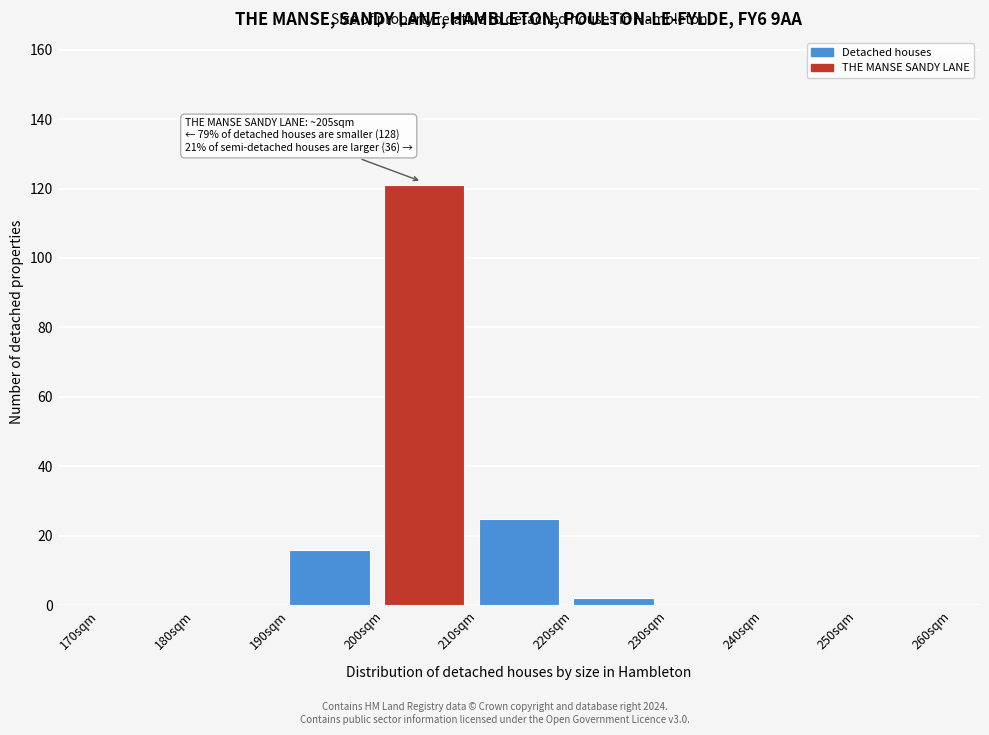

Over which range of the x-axis is the bar tallest?

200 to 210